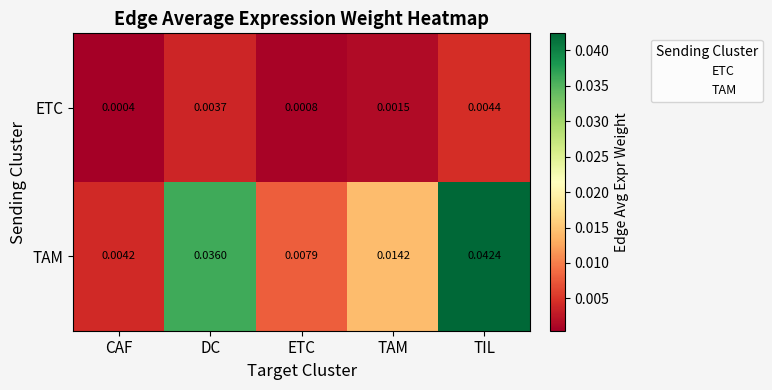

Which series has the largest total across all categories?

TAM